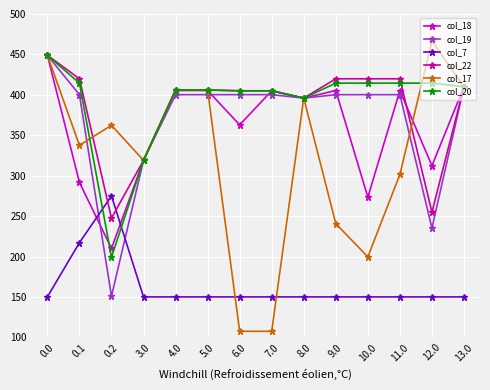

The col_19 series shows 396.0 at 8.0. True or false?

True